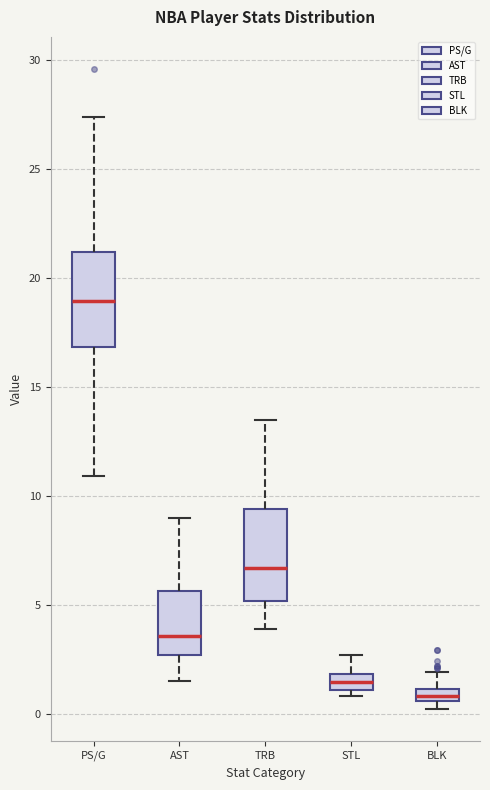

Where does the lower whisker of the box for PS/G end on the y-axis? The values are not printed on the chart, so give them approximately, as read against the axis.

11.0